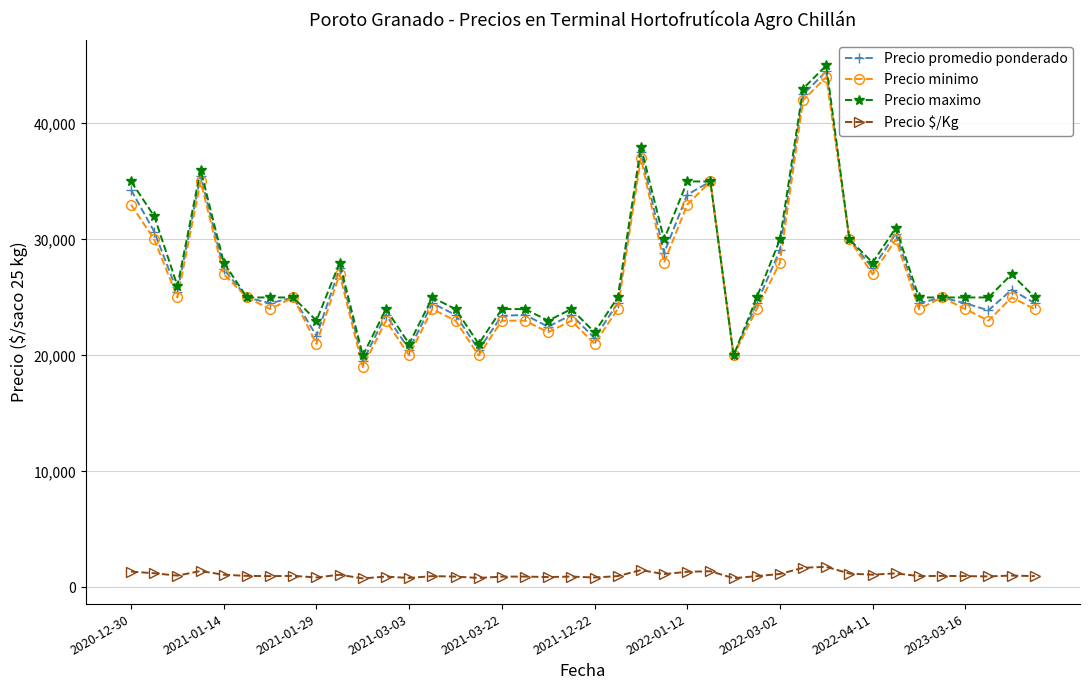

What is the value of the Precio promedio ponderado point at the 34th from the left?

30500